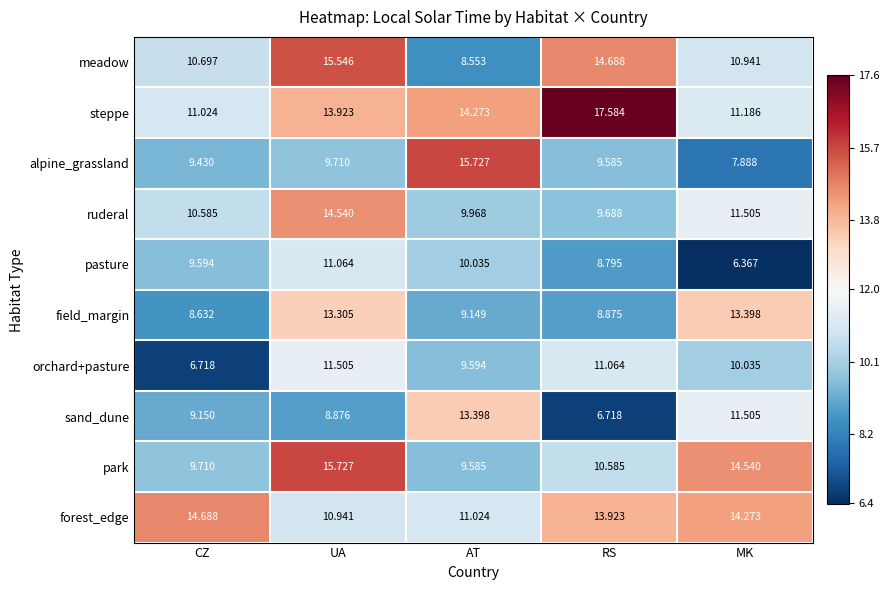

Which category has the lowest value in the sand_dune series?

RS